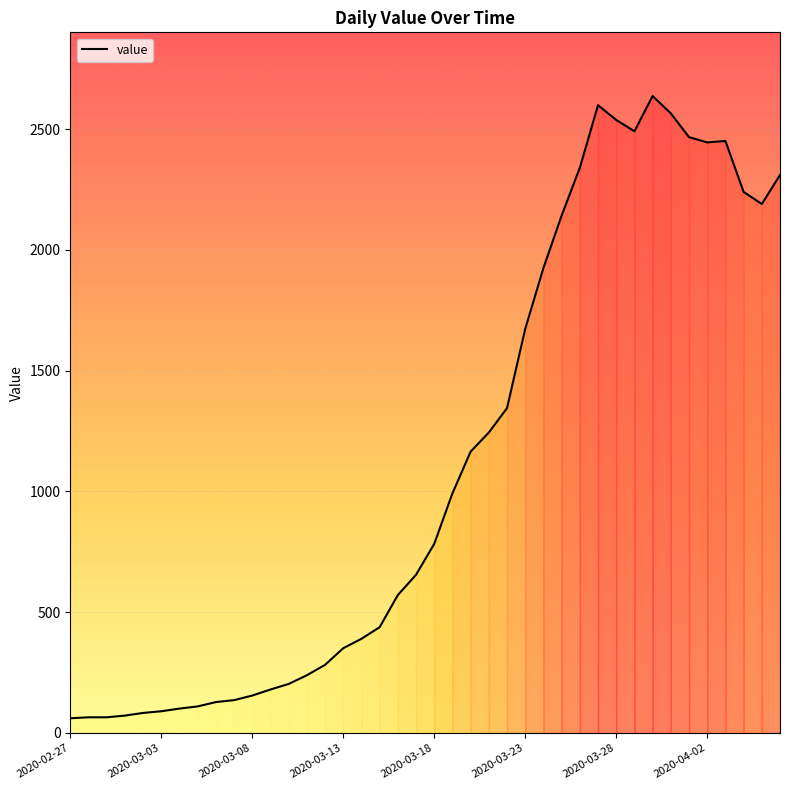

What is the greatest value displayed?

2637